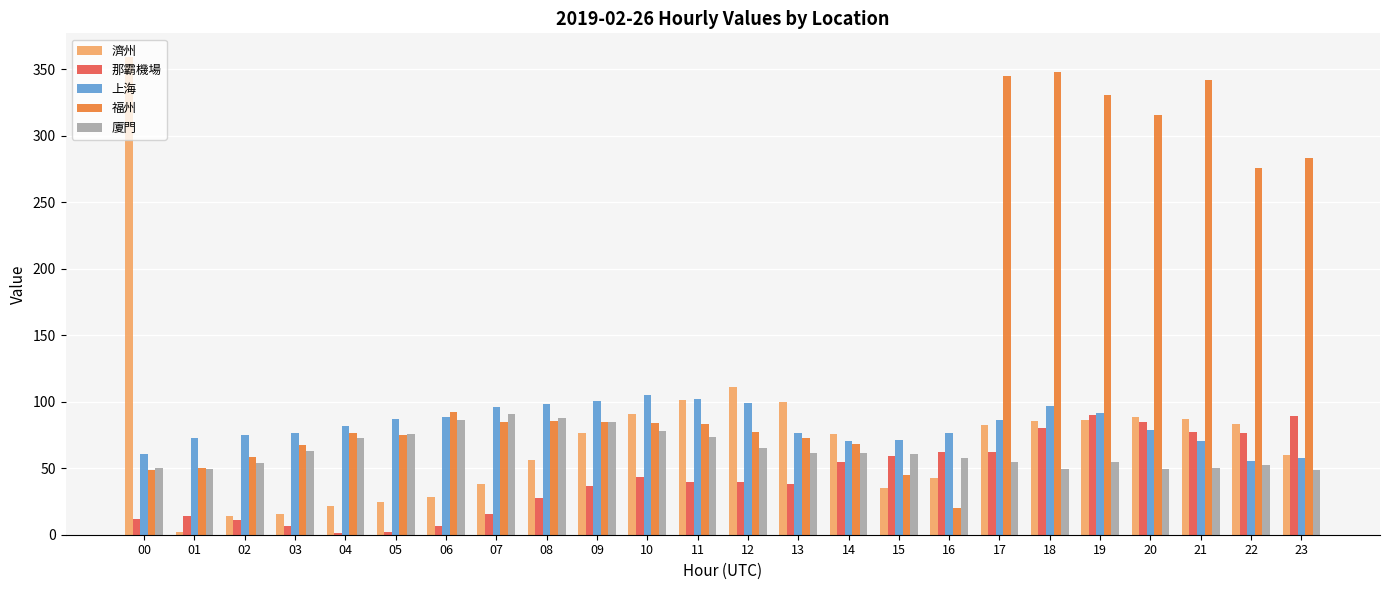

What is the approximate value of 福州 at 06?

92.6